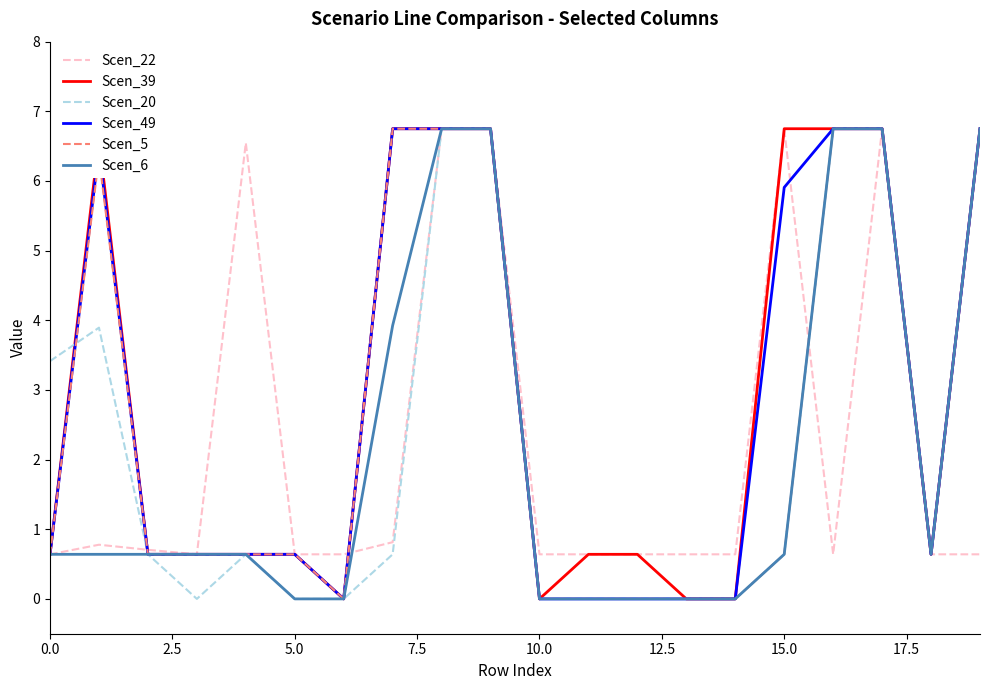

What is the maximum value for Scen_22?

6.8